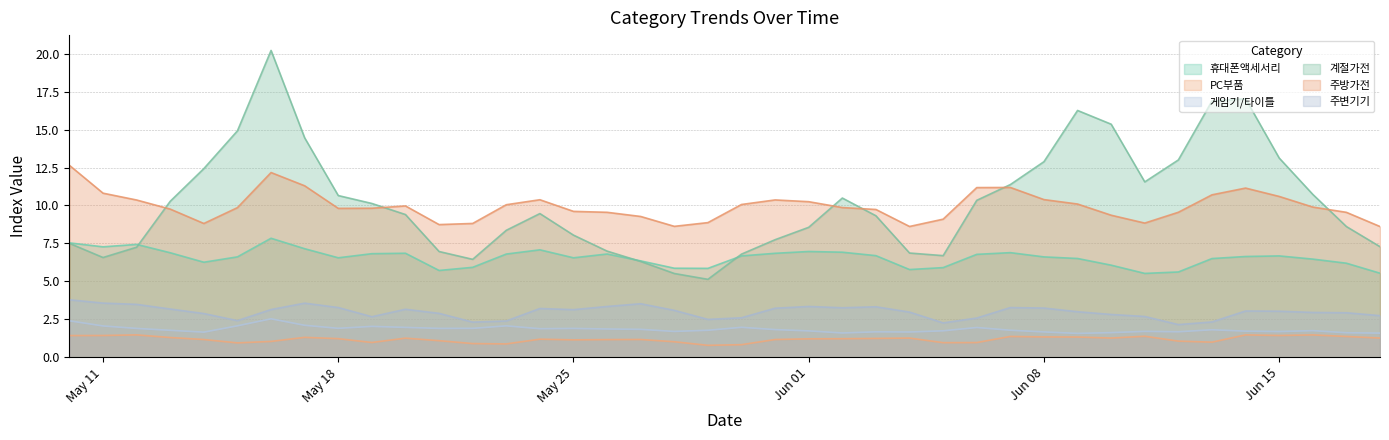

Where does the PC부품 series first go above 1?

2021-05-10